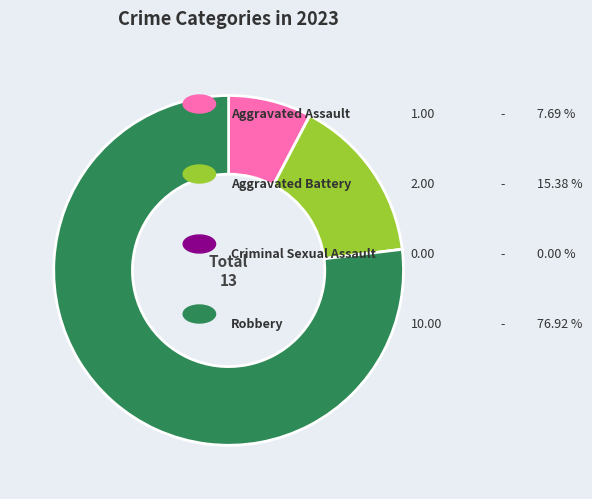

Is there any slice that represents more than half of the pie?

Yes